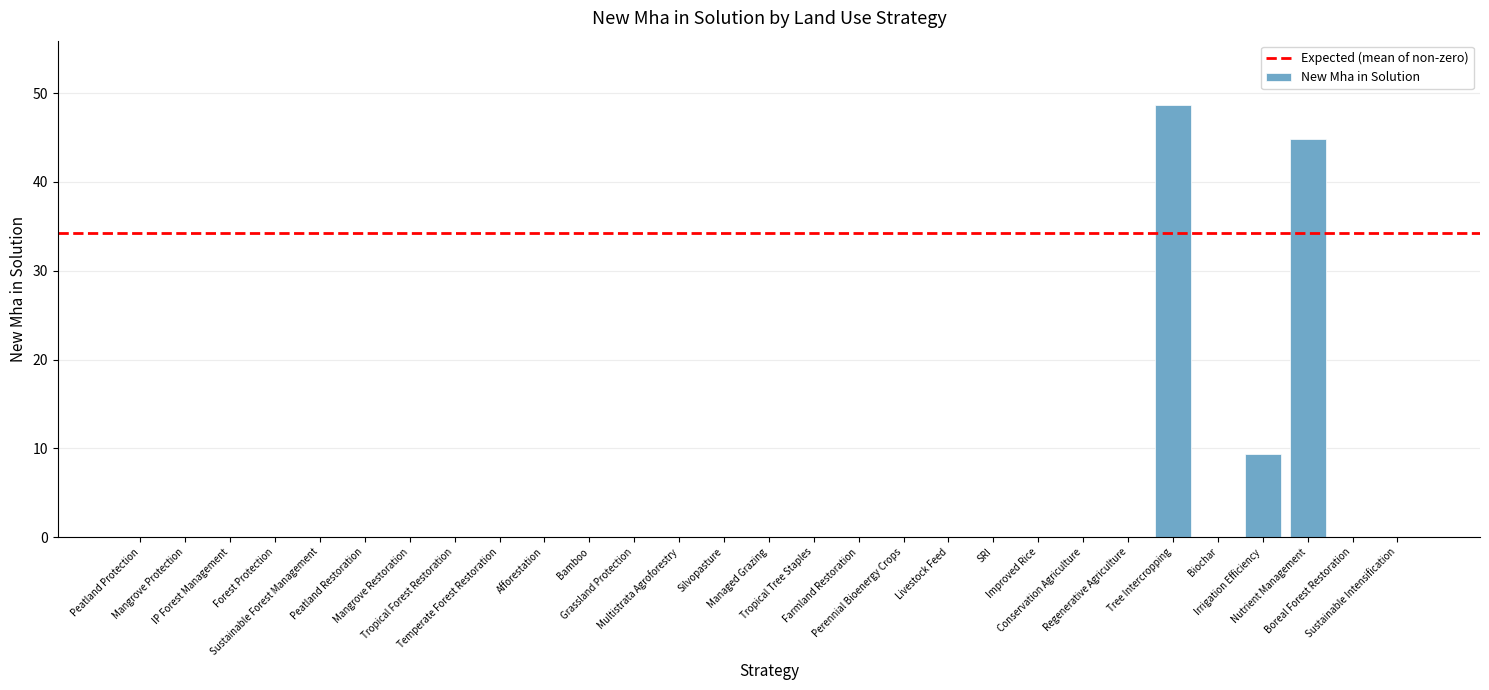

The value at Irrigation Efficiency is 14.4. True or false?

False